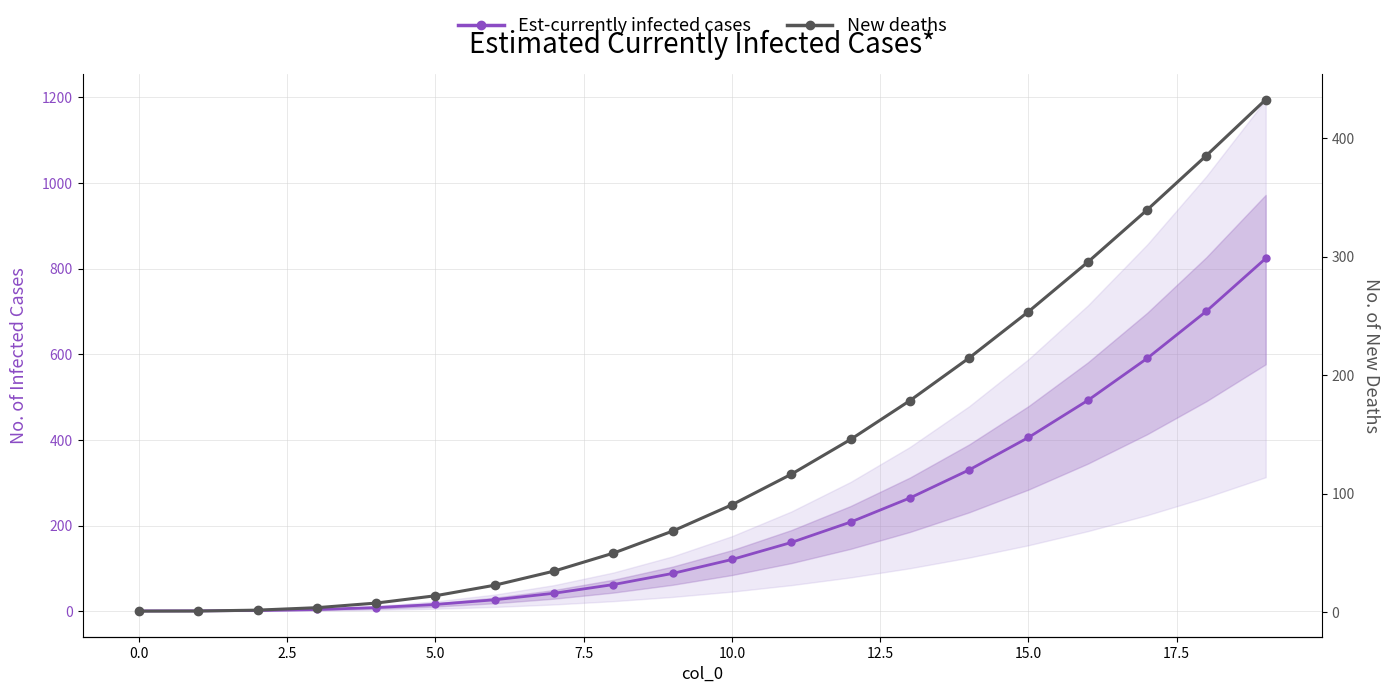

What is the label of the 9th point from the right?

11